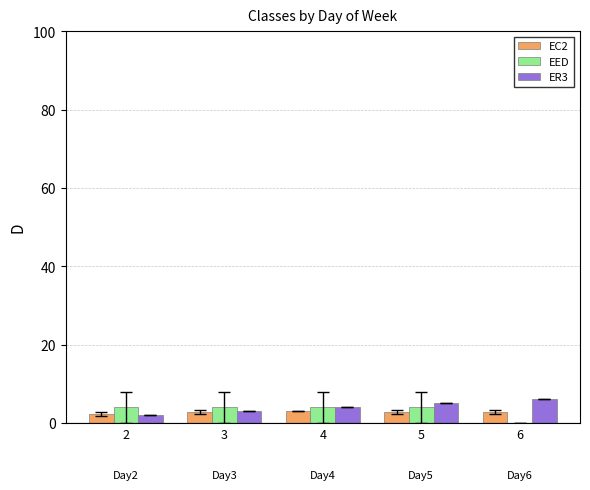

What is the total value across all series at 2?

8.4